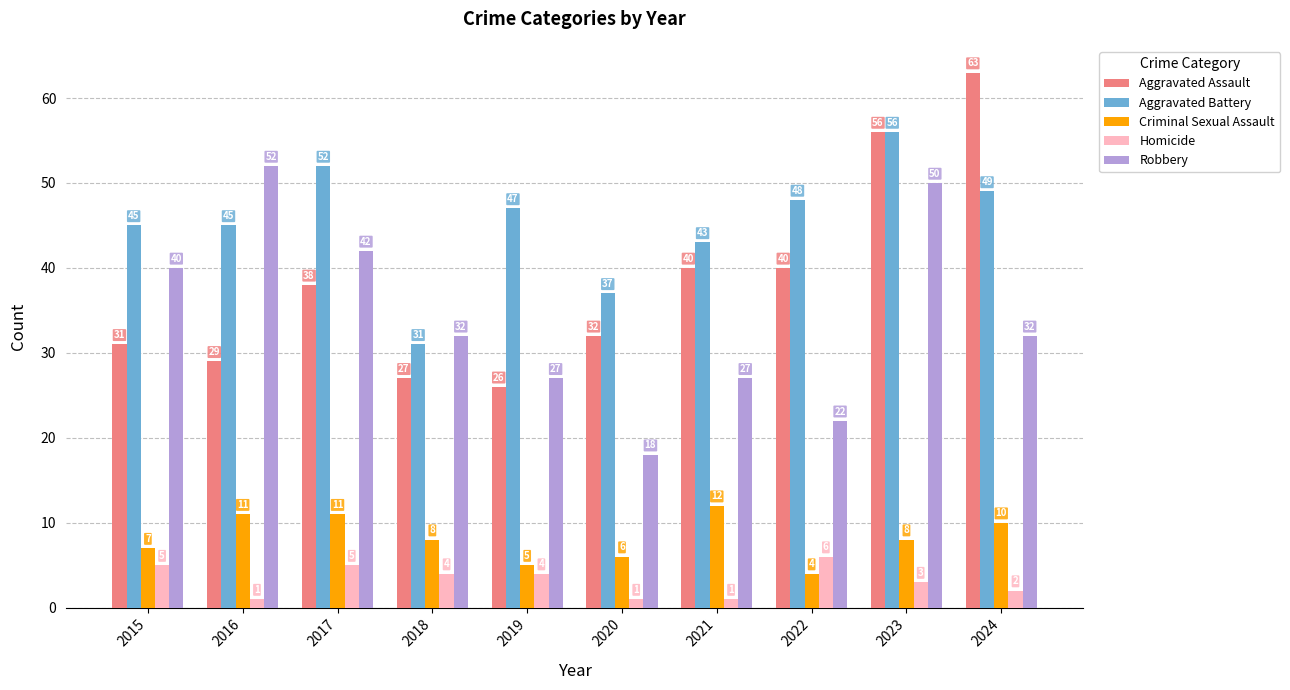

What is the value of the Aggravated Battery bar at the 6th from the left?

37